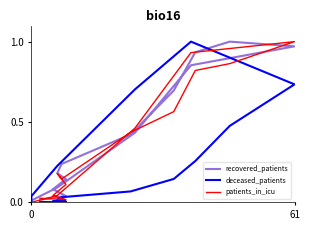

True or false: recovered_patients and deceased_patients intersect in this chart.

True